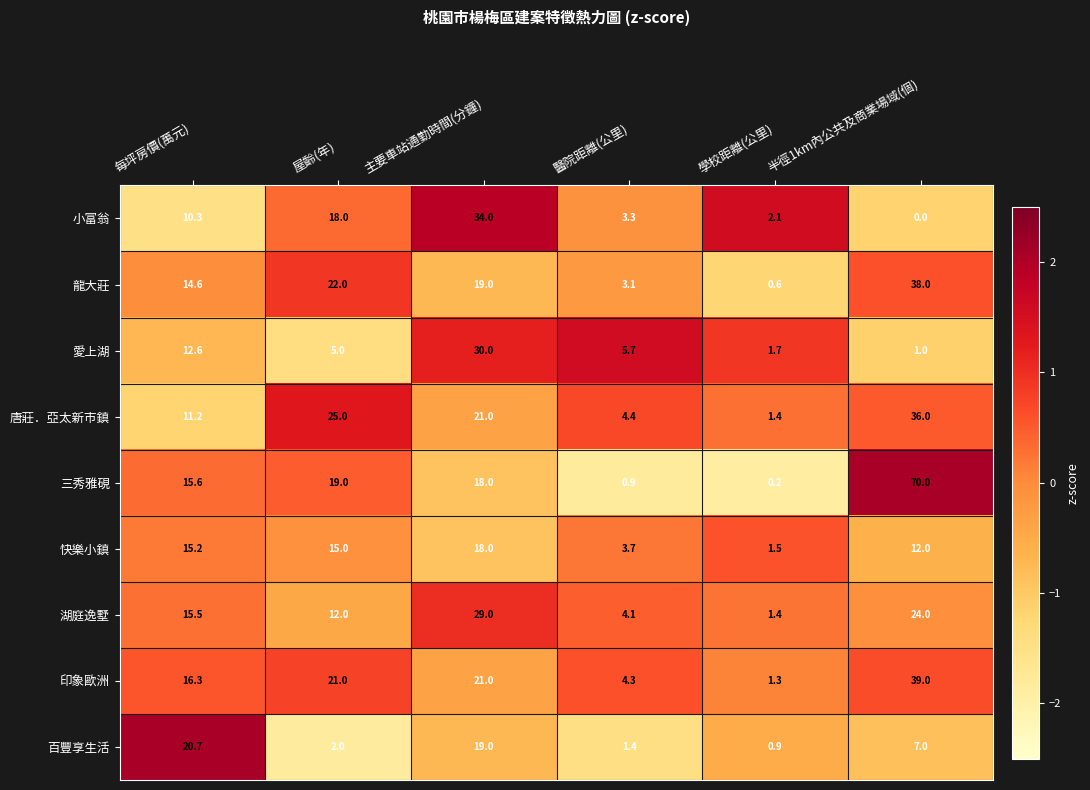

List the series in order of their peak value, highest first.

三秀雅硯, 印象歐洲, 龍大莊, 唐莊．亞太新市鎮, 小富翁, 愛上湖, 湖庭逸墅, 百豐享生活, 快樂小鎮